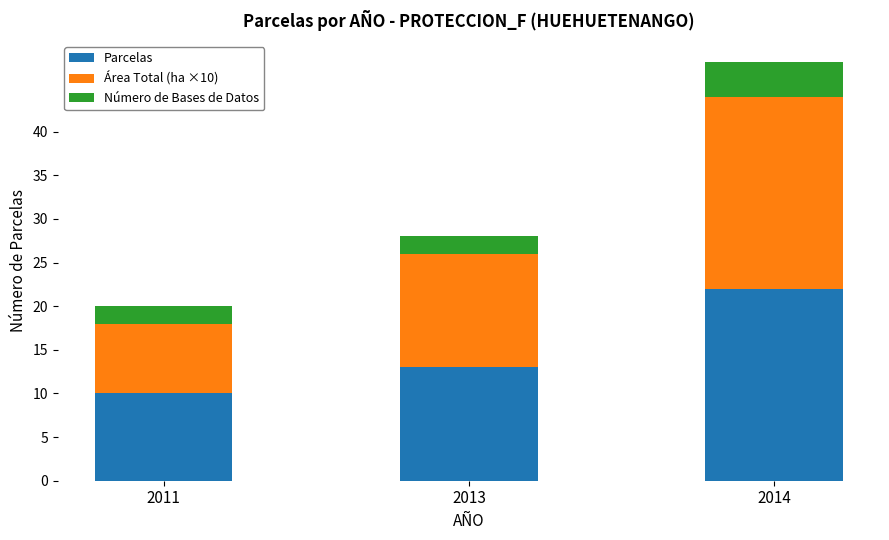

Reading right to left, what are the values for Parcelas?

2014=22	2013=13	2011=10